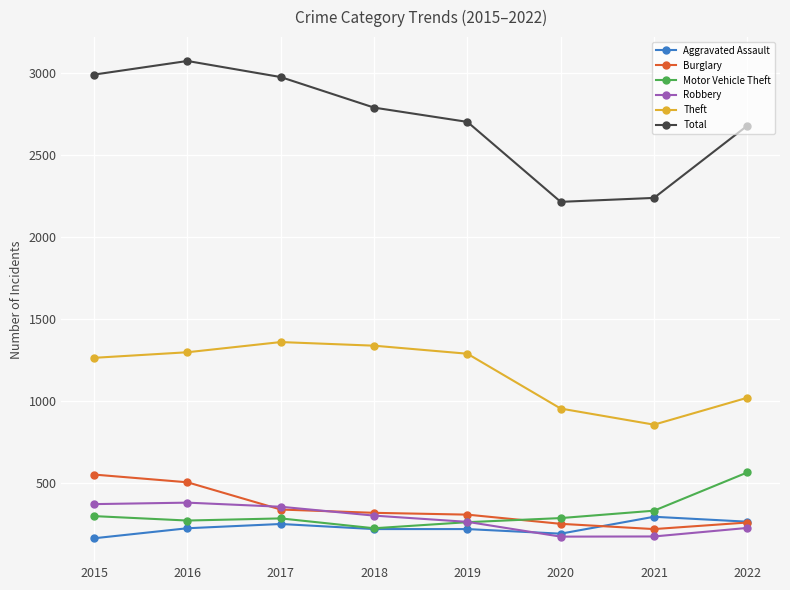

What is the total value across all series at 2016?

5751